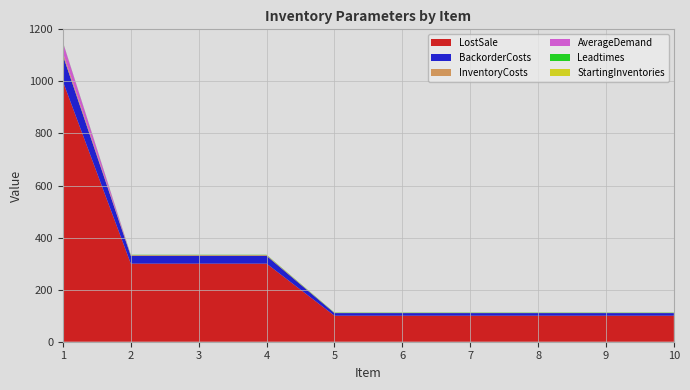

Reading right to left, extract all data points from this chart.

InventoryCosts: 1	1	1	1	1	1	3	3	3	10
BackorderCosts: 10	10	10	10	10	10	30	30	30	100
LostSale: 100	100	100	100	100	100	300	300	300	1000
AverageDemand: 0	0	0	0	0	0	0	0	0	40
Leadtimes: 1	1	1	1	1	1	1	1	1	1
StartingInventories: 0	0	0	0	0	0	0	0	0	0